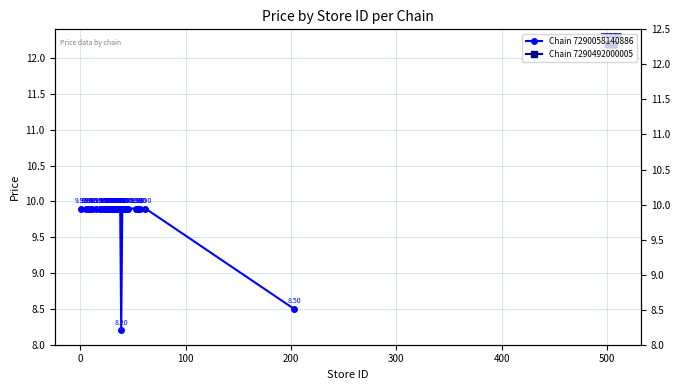

How many data points are less than 9?

2